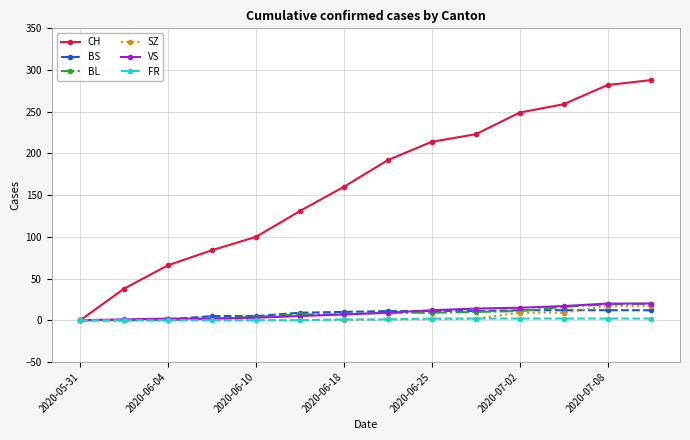

How many lines are shown in the chart?

6